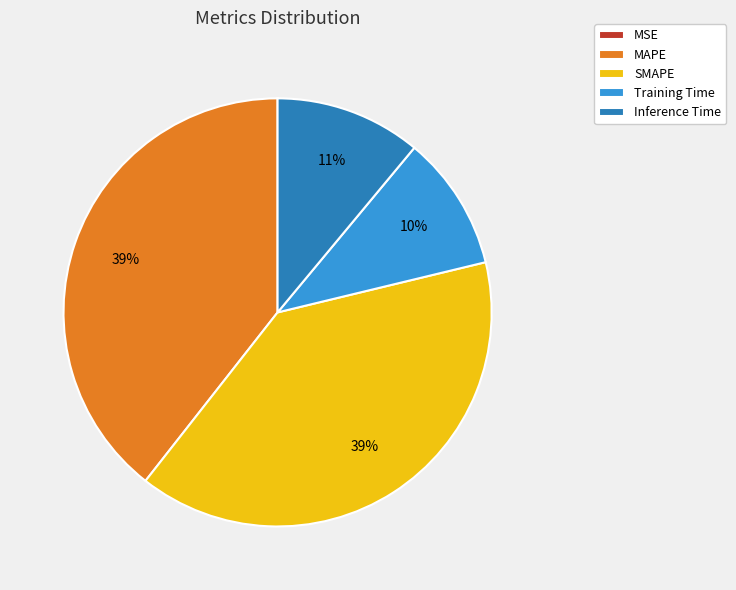

Is there any slice that represents more than half of the pie?

No